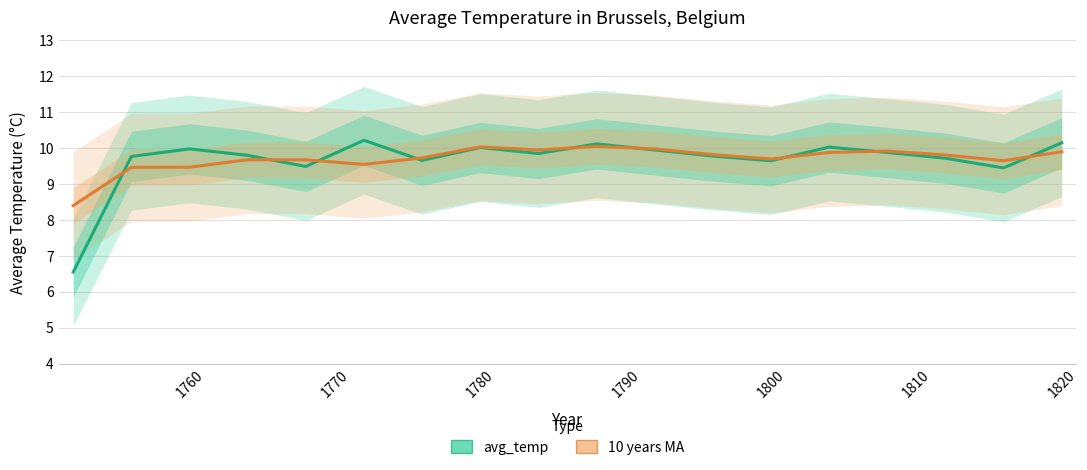

Is it true that 10 years MA equals 4.9 at 1780?

False